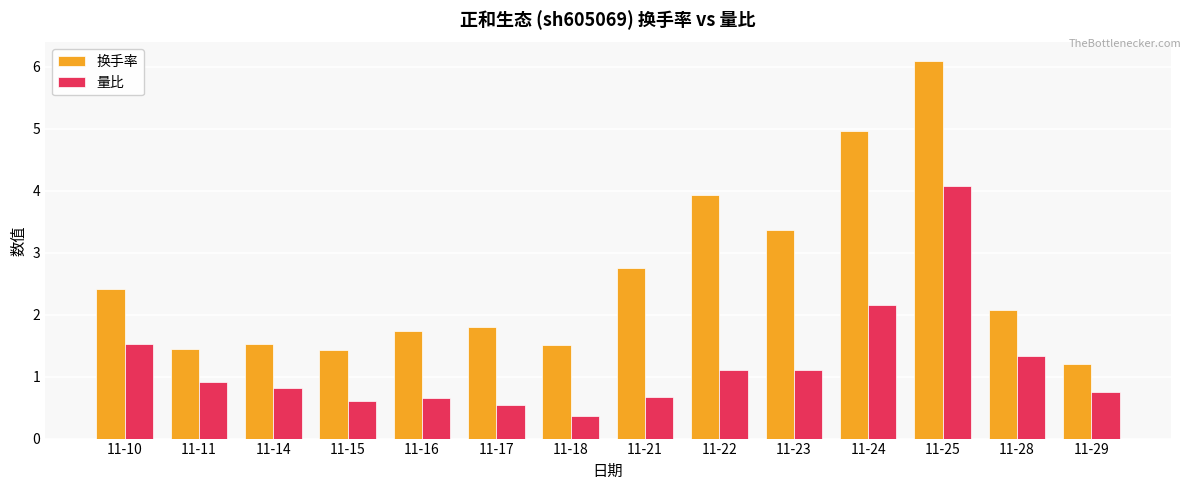

What is the total value across all series at 11-18?

1.9